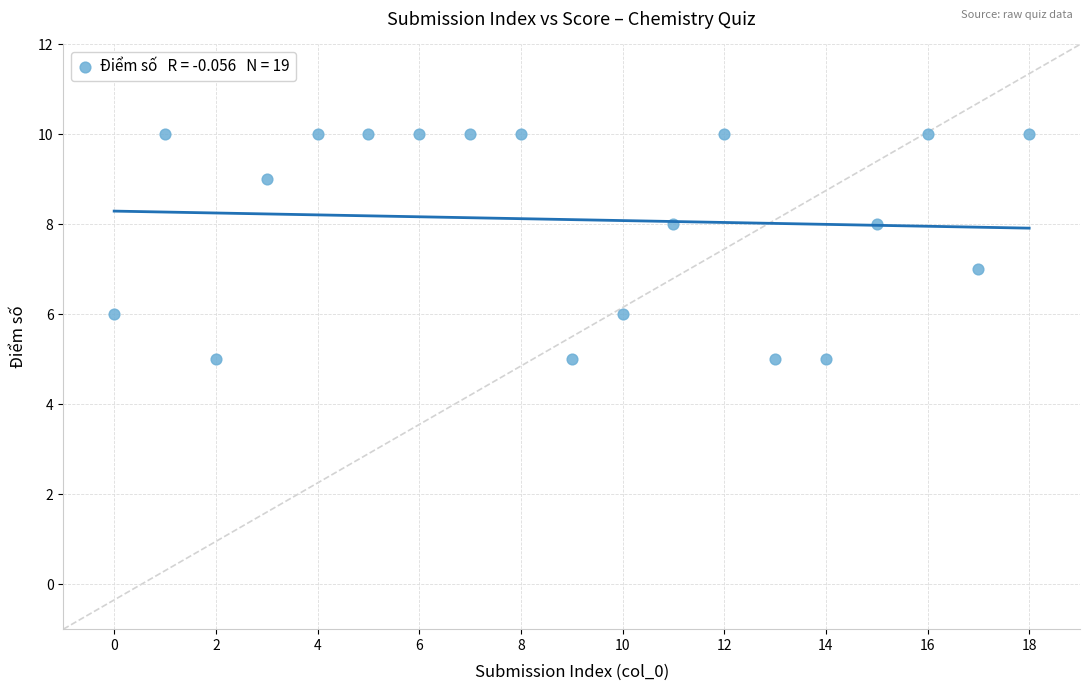

What is the range of Y values (max minus min)?

5